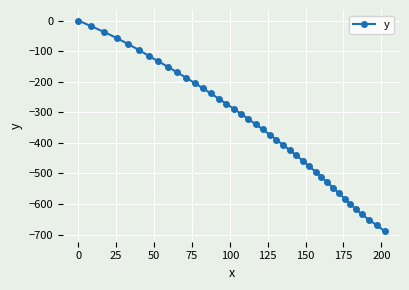

True or false: the data has more than 1 interior local peaks.

False